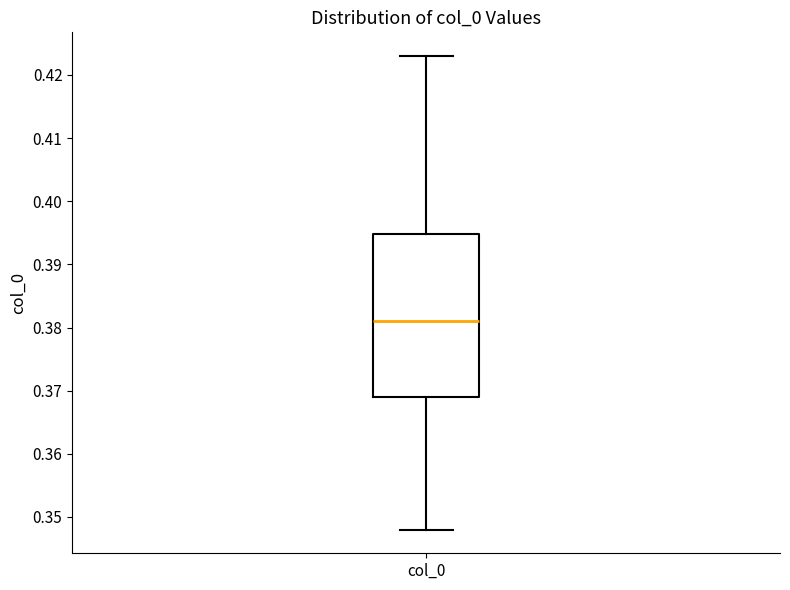

Where is the lower edge of the box for col_0 on the y-axis? The values are not printed on the chart, so give them approximately, as read against the axis.

0.369